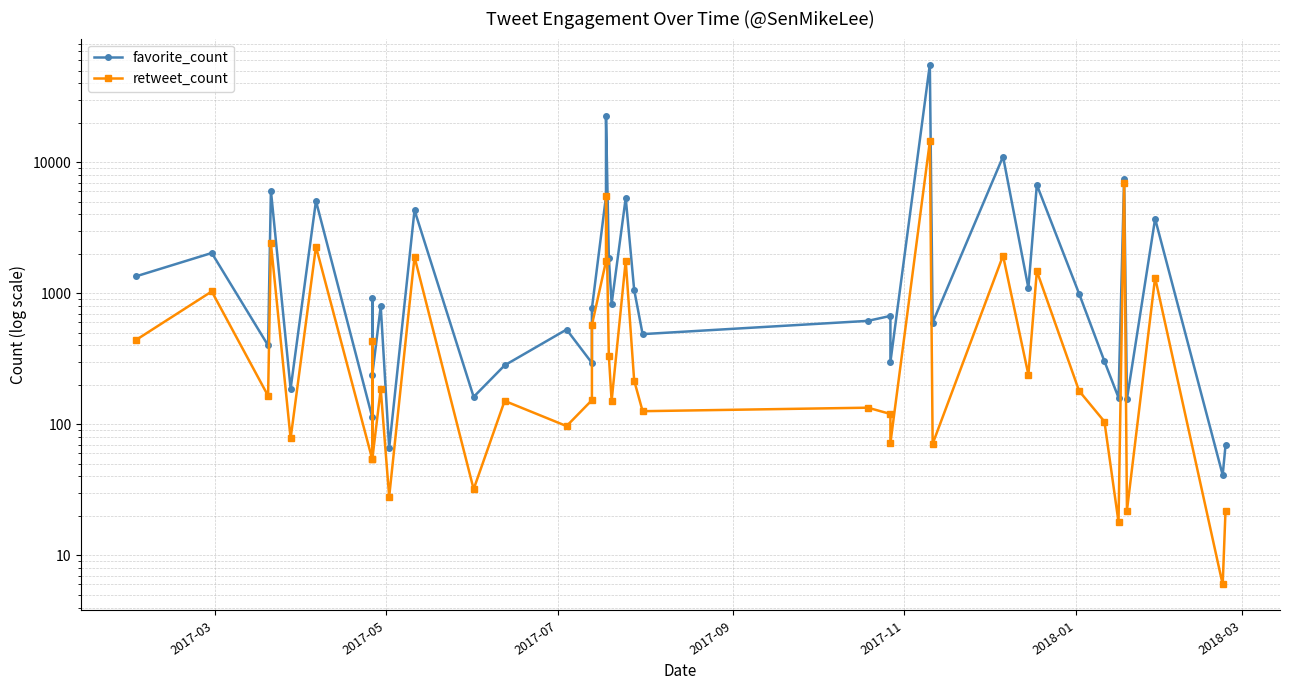

What is the minimum value shown in the chart?

6